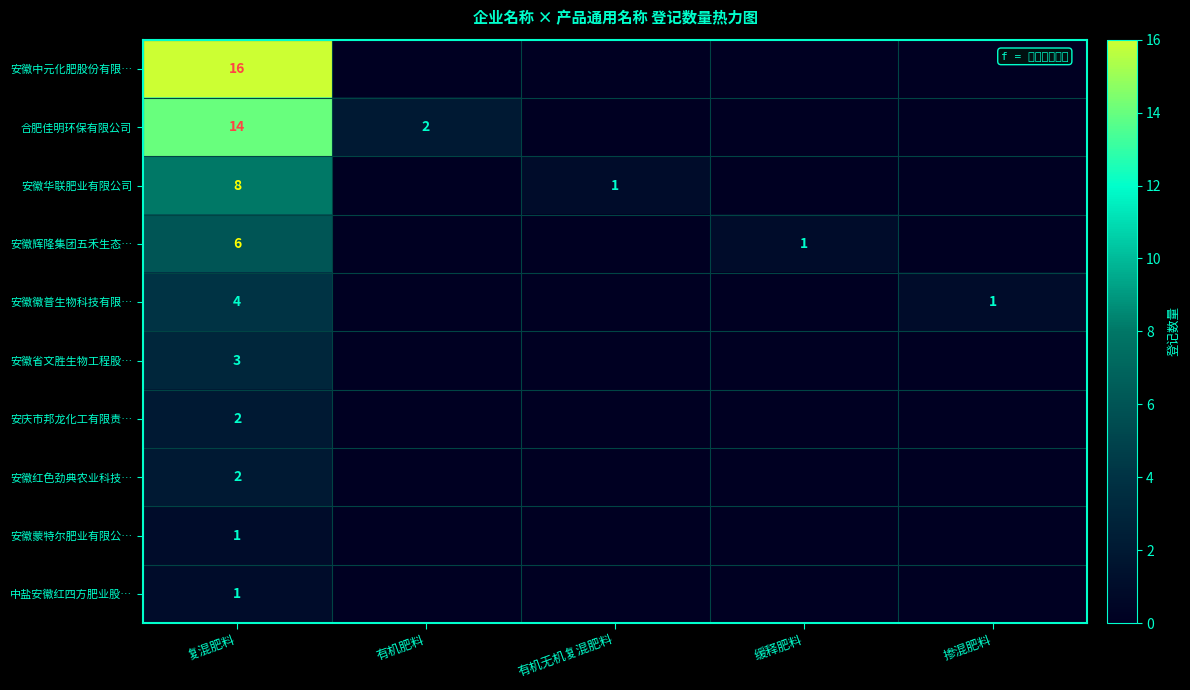

Is it true that 安庆市邦龙化工有限责… equals 1 at 复混肥料?

False